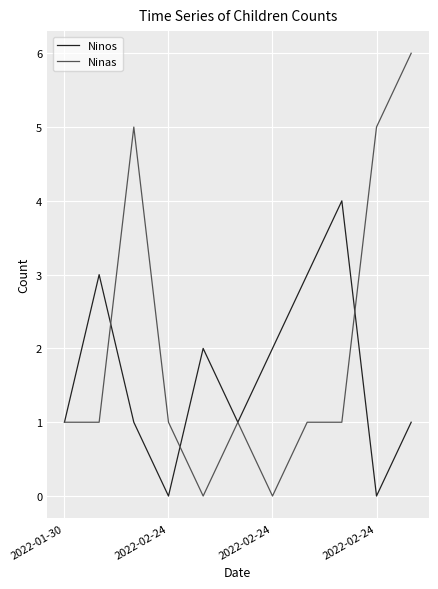

Is this an area chart (filled region under the line)?

No